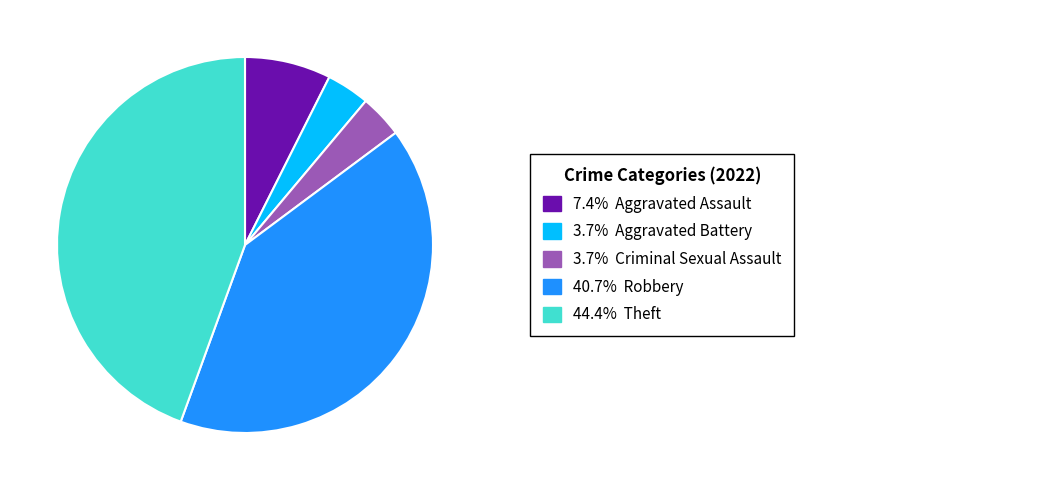

Is there any slice that represents more than half of the pie?

No